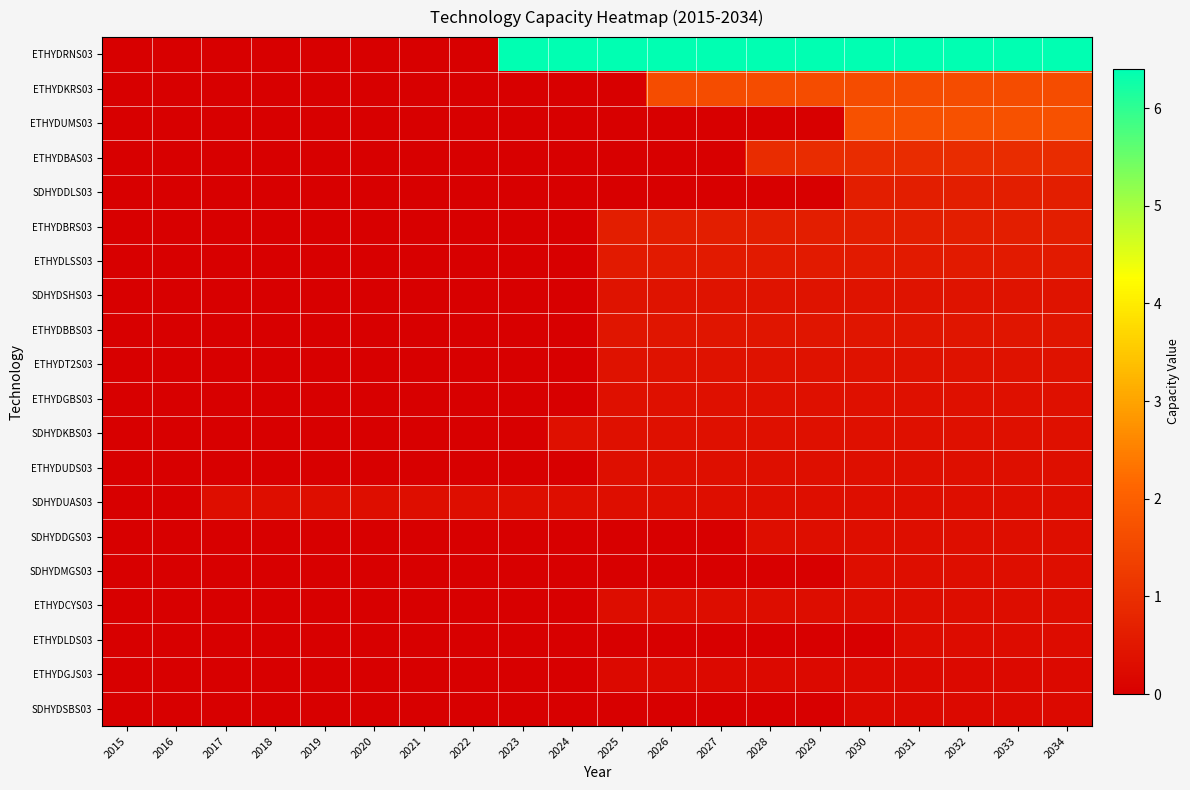

Which label corresponds to the smallest value in the chart?

2015